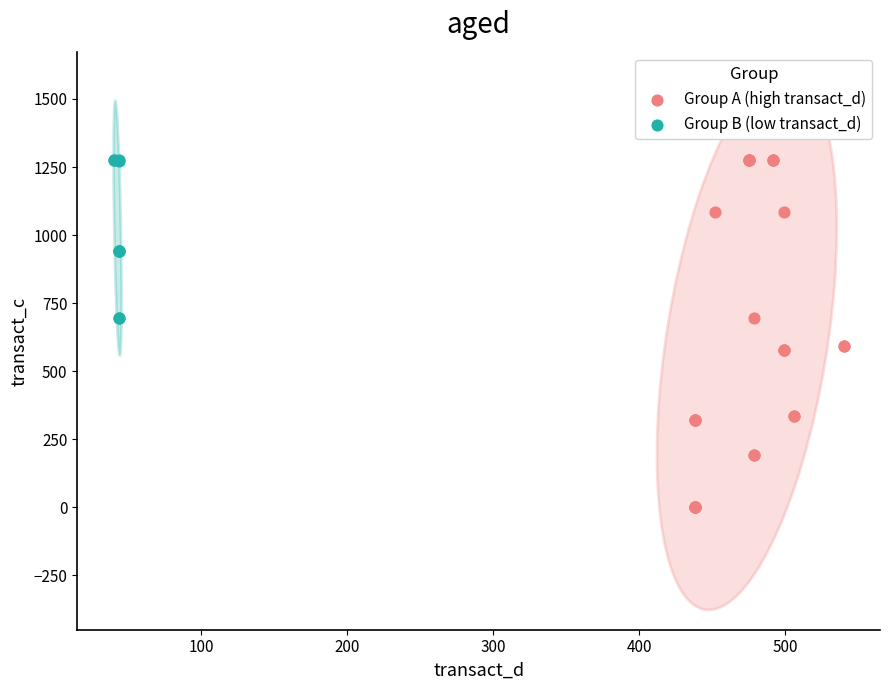

Which series reaches the minimum Y coordinate?

Group A (high transact_d)